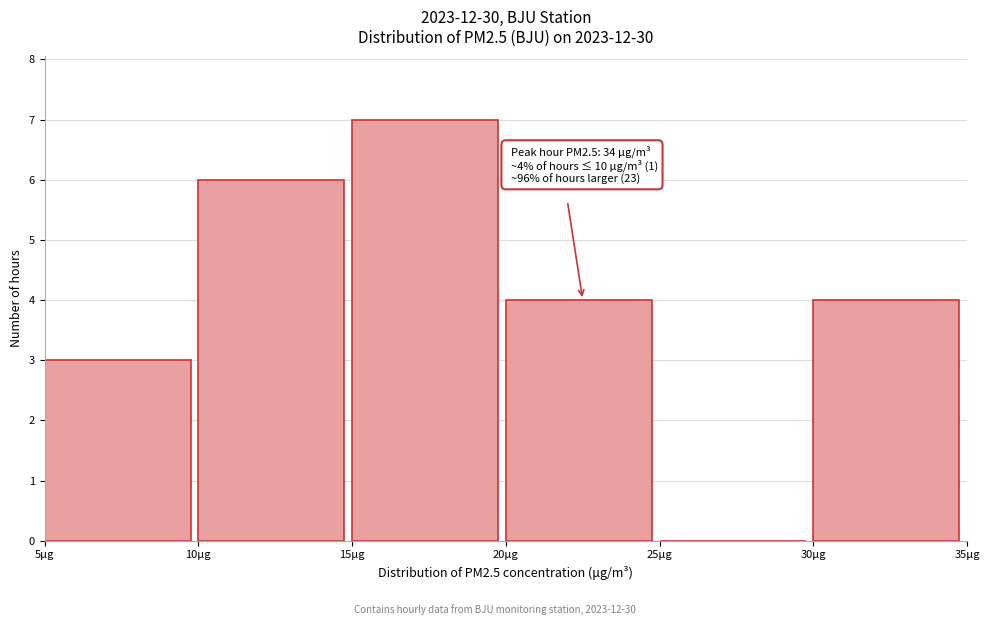

Over which range of the x-axis is the bar tallest?

15 to 20